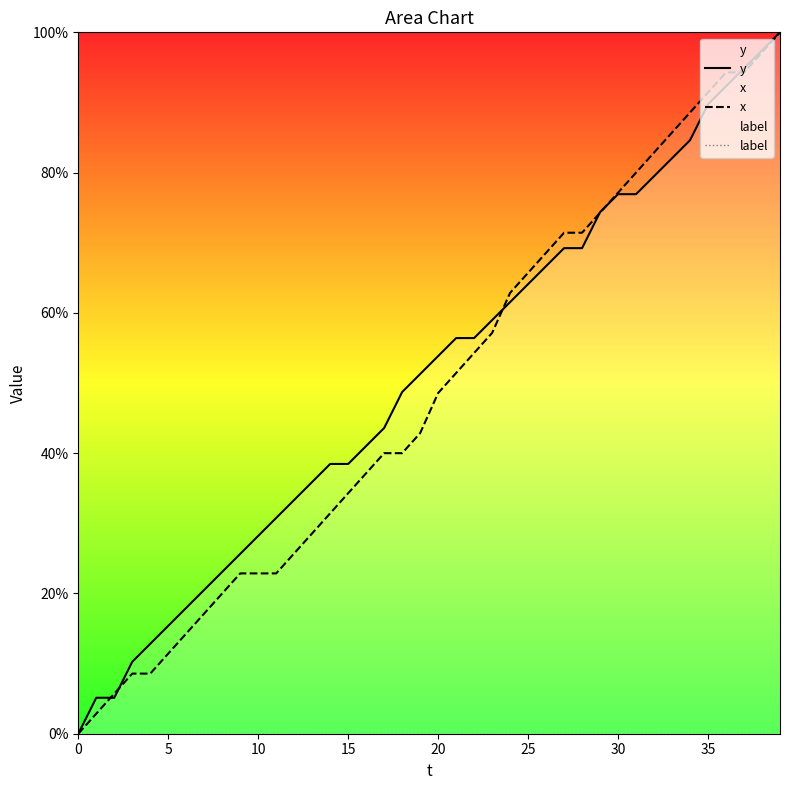

True or false: x has a value of 48.6 at 20.

True